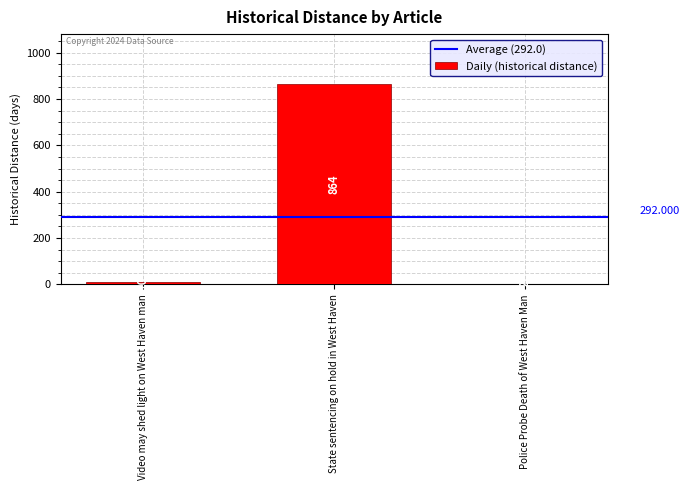

Where is the data nearest to the value 433?

Video may shed light on West Haven man